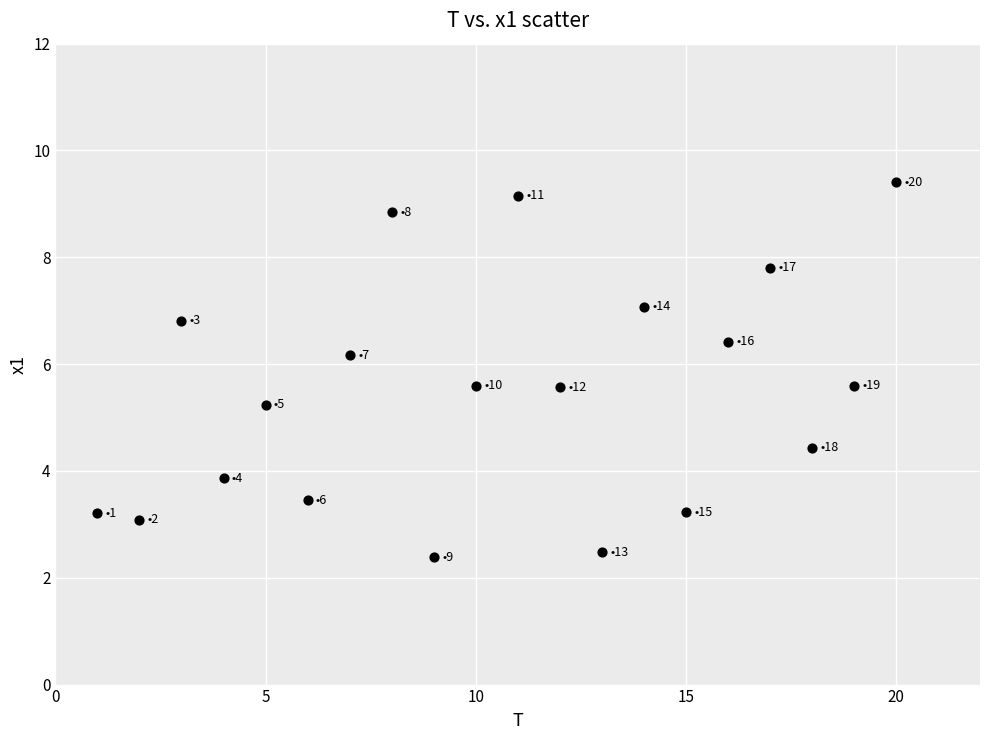

What Y value in the scatter plot is closest to 5?

5.2